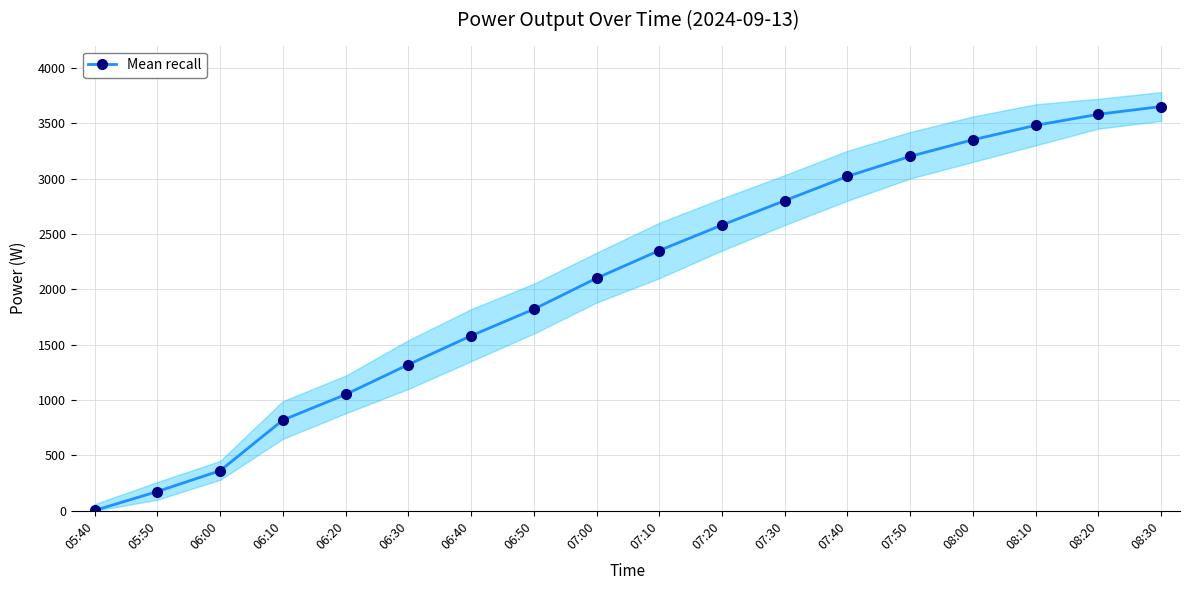

Is it true that the value at 06:30 is 725?

False